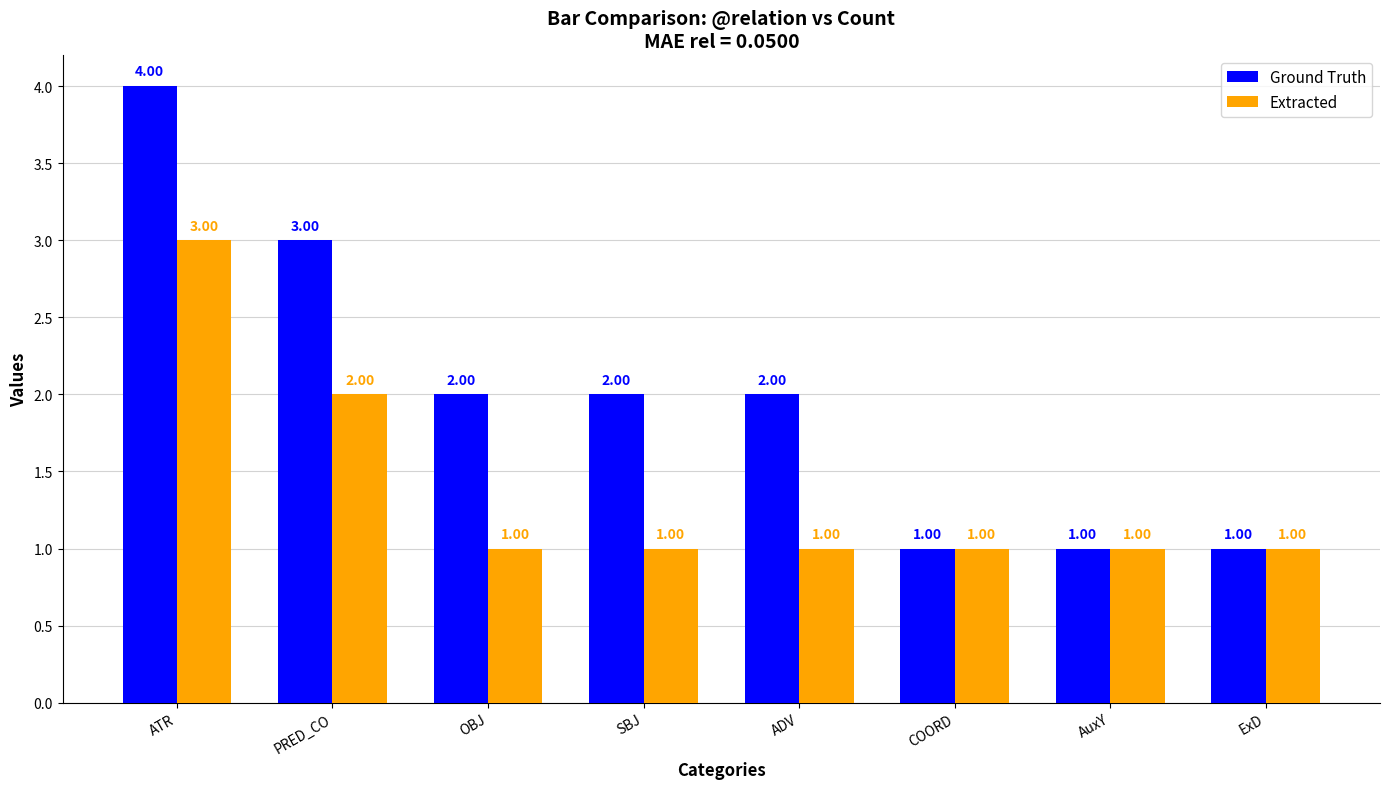

Which series has the largest range (max minus min)?

Ground Truth